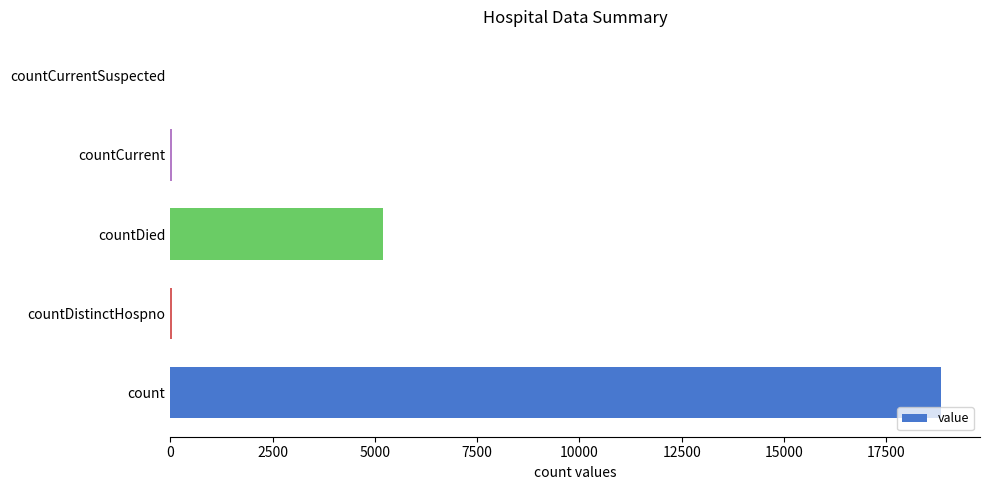

Between countCurrentSuspected and countDied, which is larger?

countDied